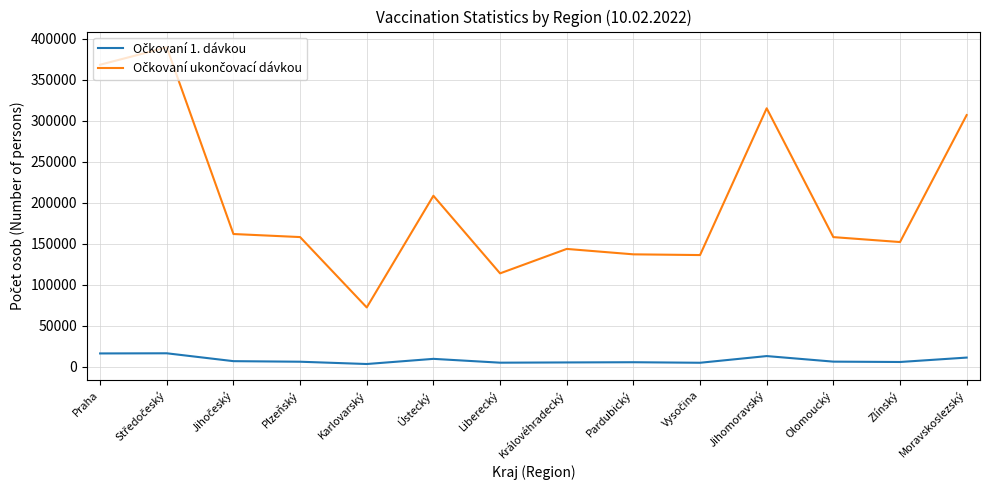

How many interior local valleys does the Očkovaní ukončovací dávkou series have?

4